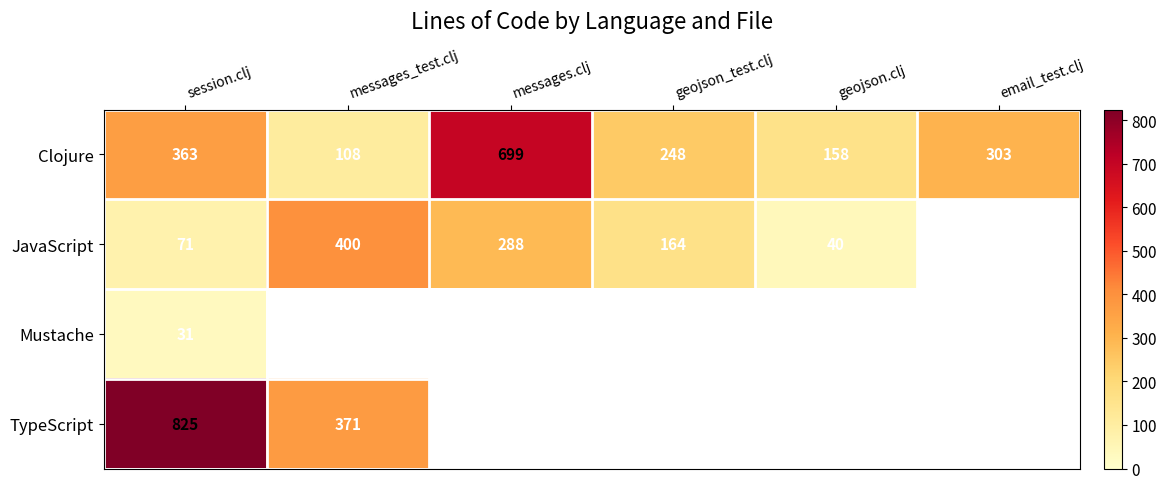

Is it true that Clojure equals 250 at geojson.clj?

False